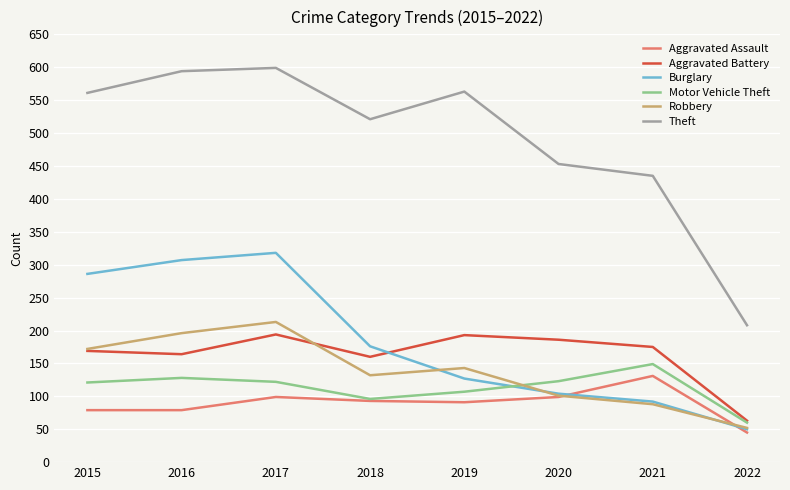

Is the value of Theft at 2022 greater than the value of Motor Vehicle Theft at 2021?

Yes